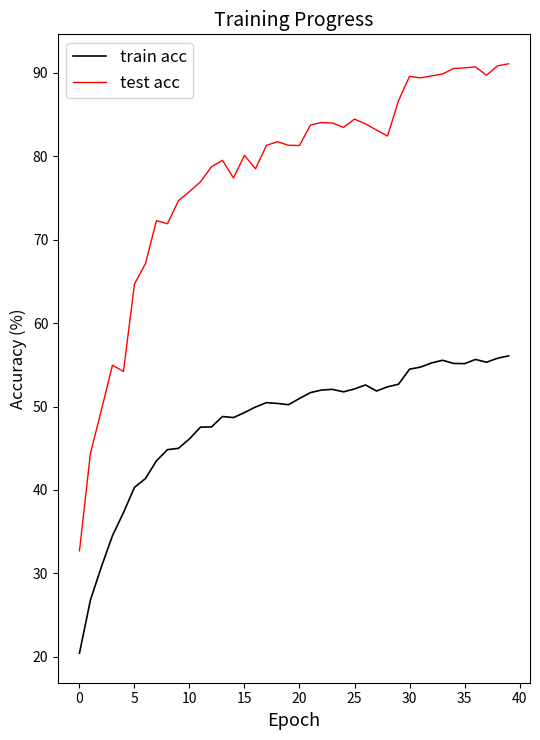

True or false: train acc and test acc intersect in this chart.

False